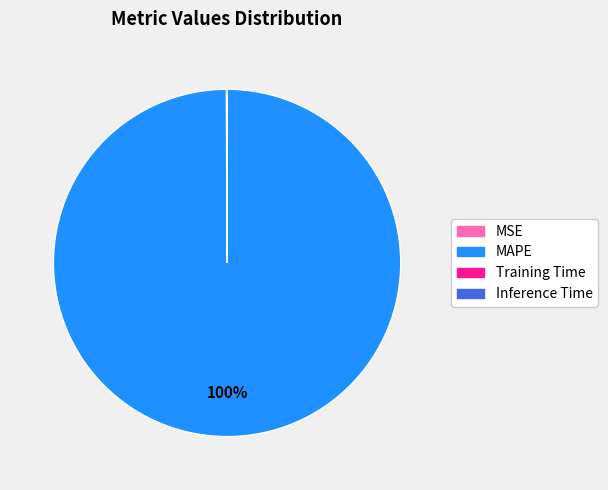

The MAPE slice represents 100% of the pie. True or false?

True